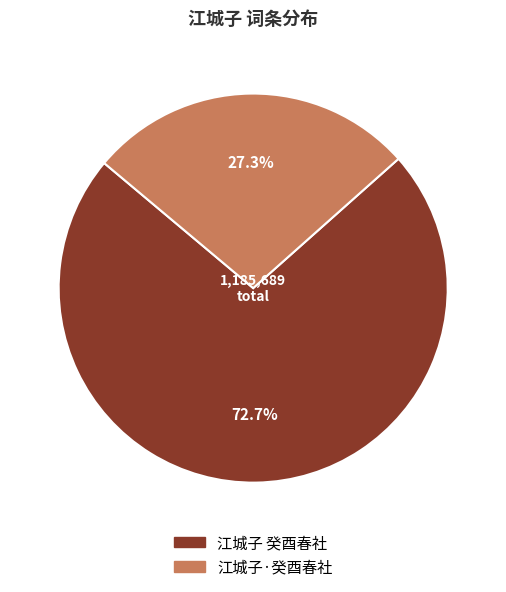

Does 江城子 癸酉春社 represent more than half of the total?

Yes